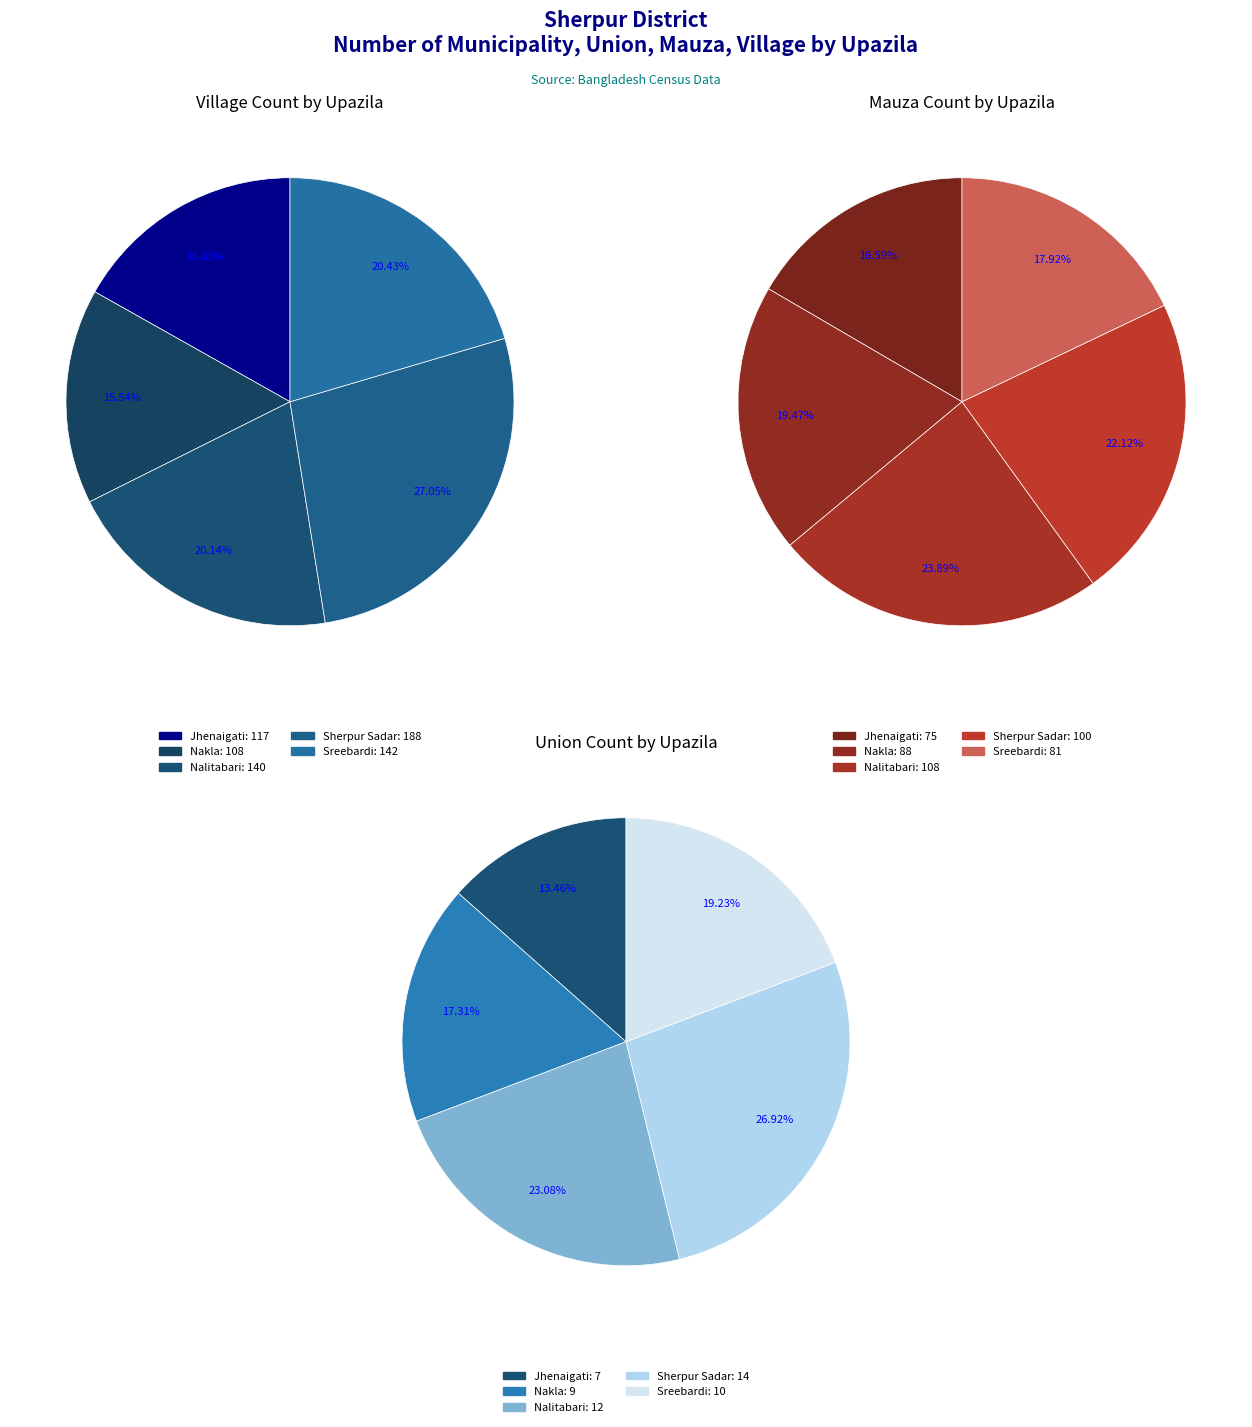

To the nearest percent, what is the combined percentage of Nalitabari and Sherpur Sadar?

46%